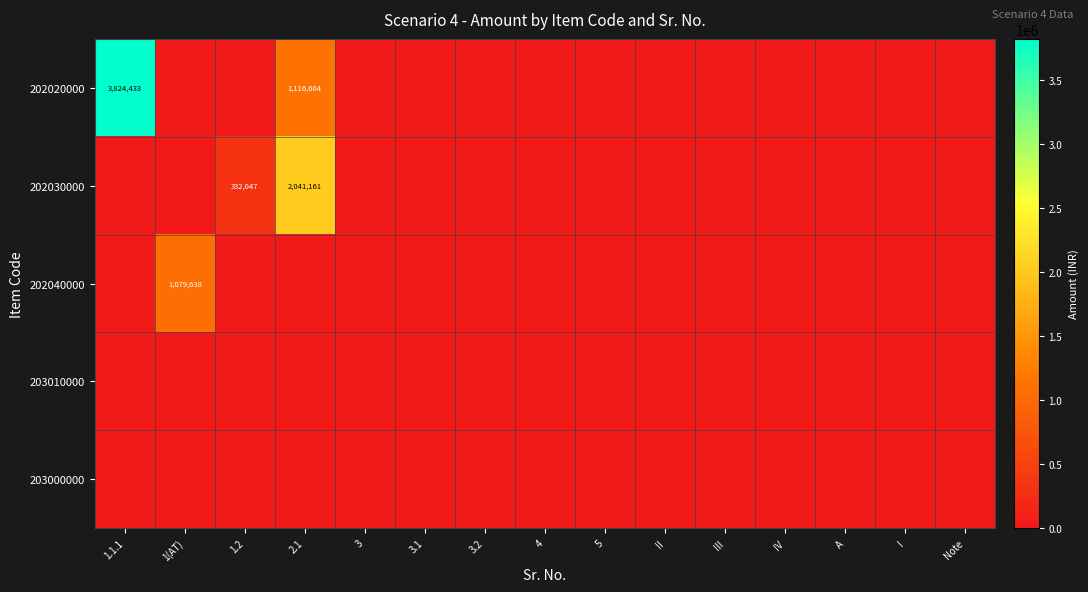

How many distinct data groups are displayed?

5